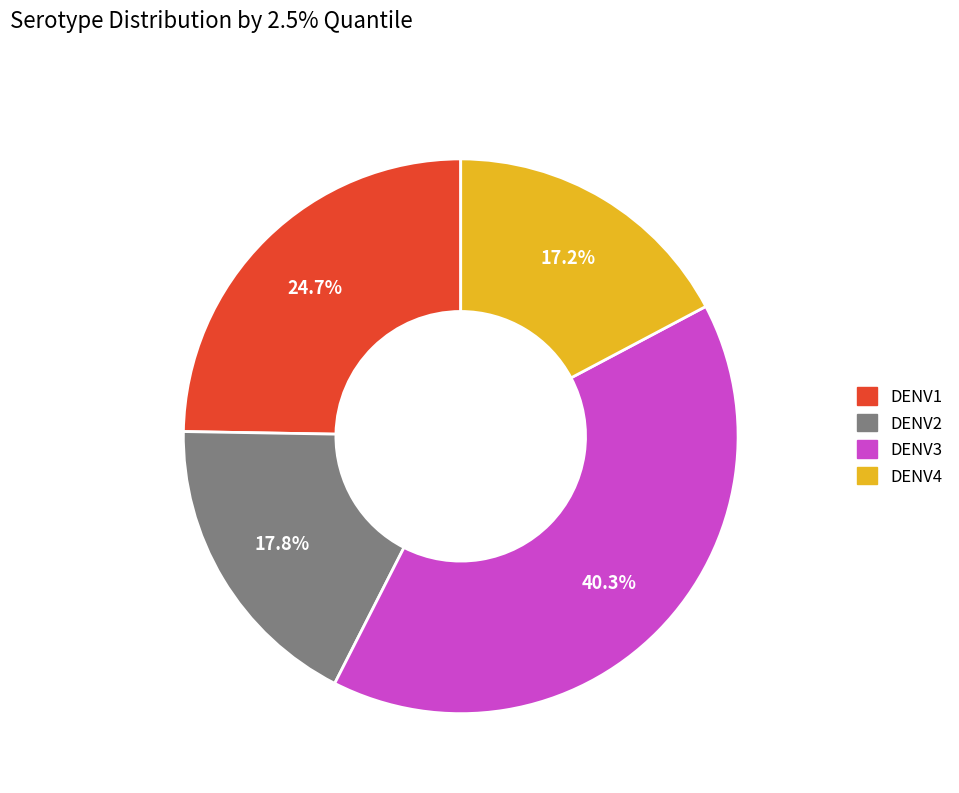

Which slice is the smallest?

DENV4